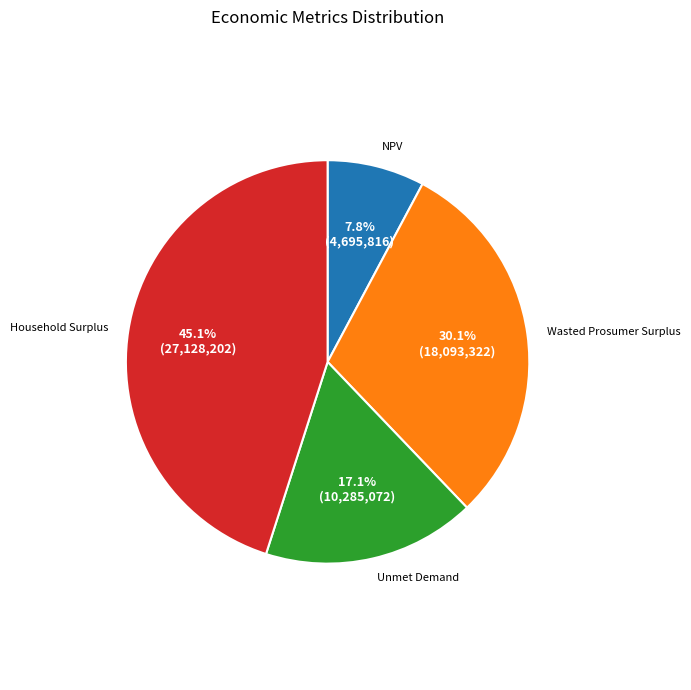

To the nearest percent, what percentage of the pie is Wasted Prosumer Surplus?

30%